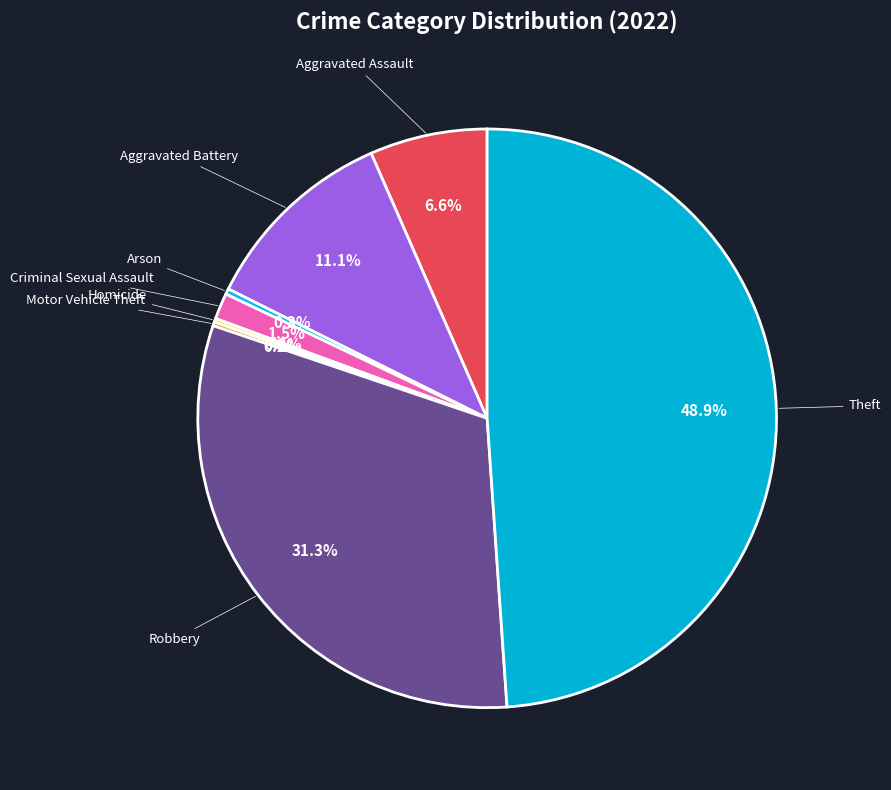

Approximately how many times larger is the value at Theft compared to Robbery?

1.6